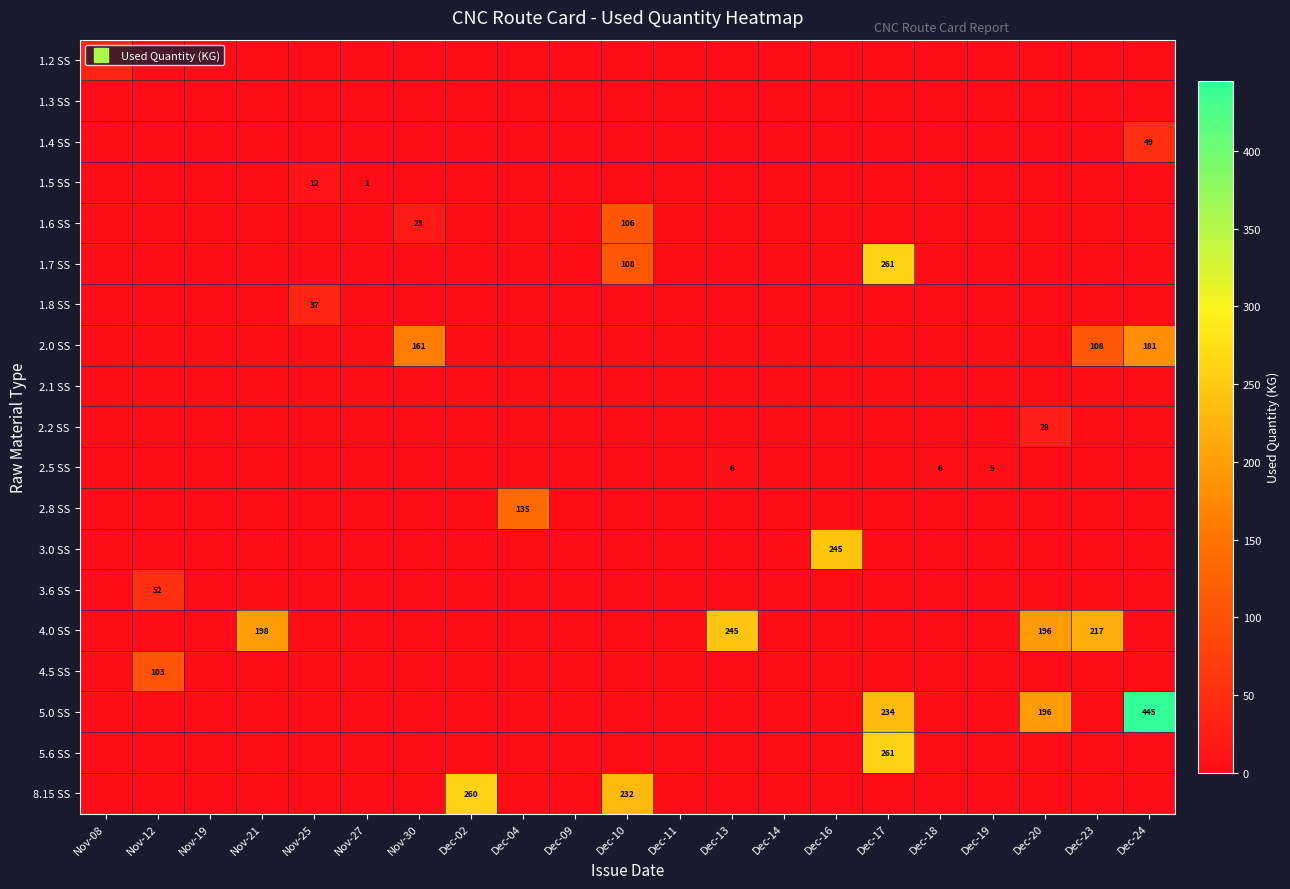

Is the value of 2.2 SS at Dec-04 greater than the value of 3.0 SS at Dec-17?

No